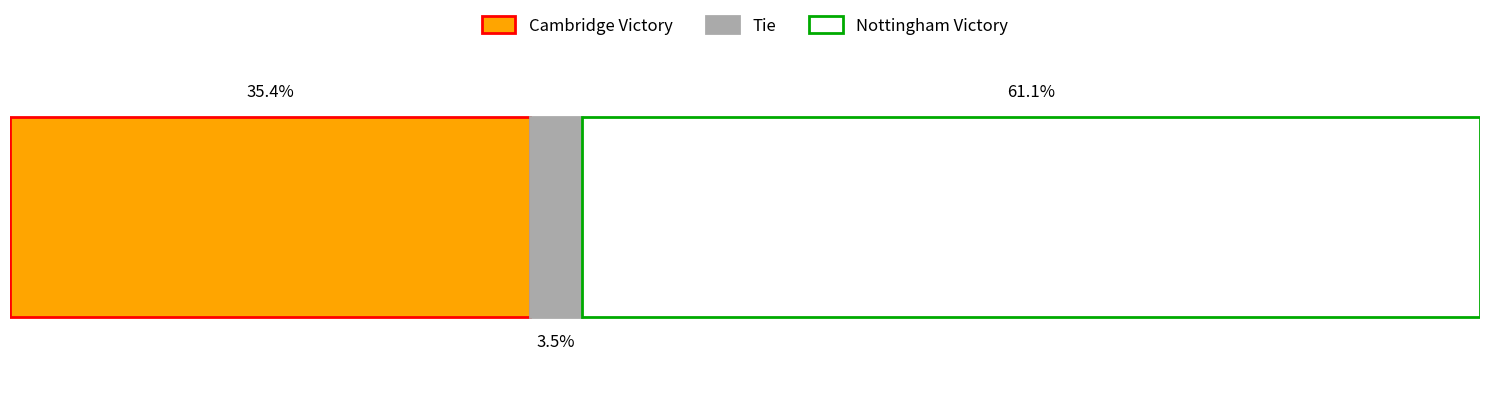

What are all the series names shown in the legend?

Cambridge Victory, Tie, Nottingham Victory